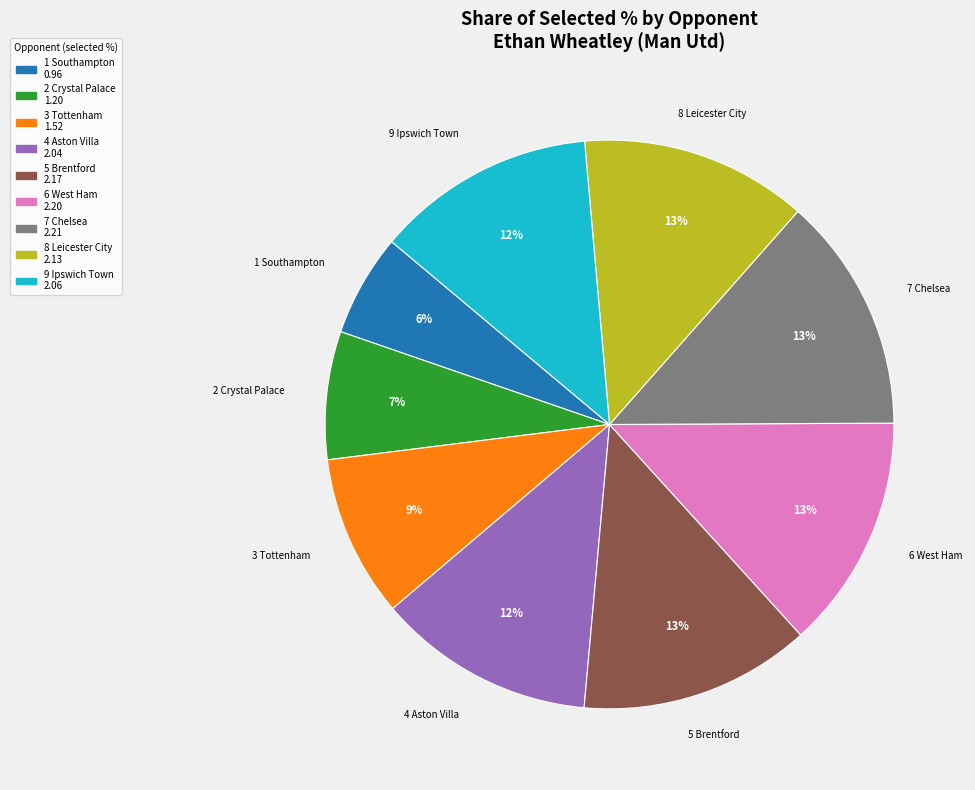

To the nearest percent, what is the average slice percentage?

11%